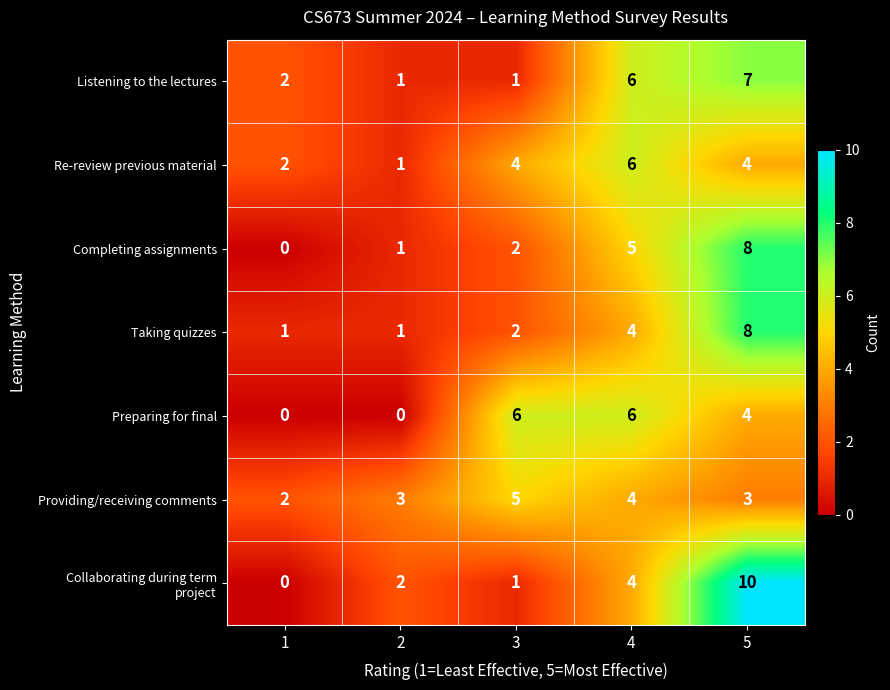

Count the Preparing for final values in the range 0 to 6.

5